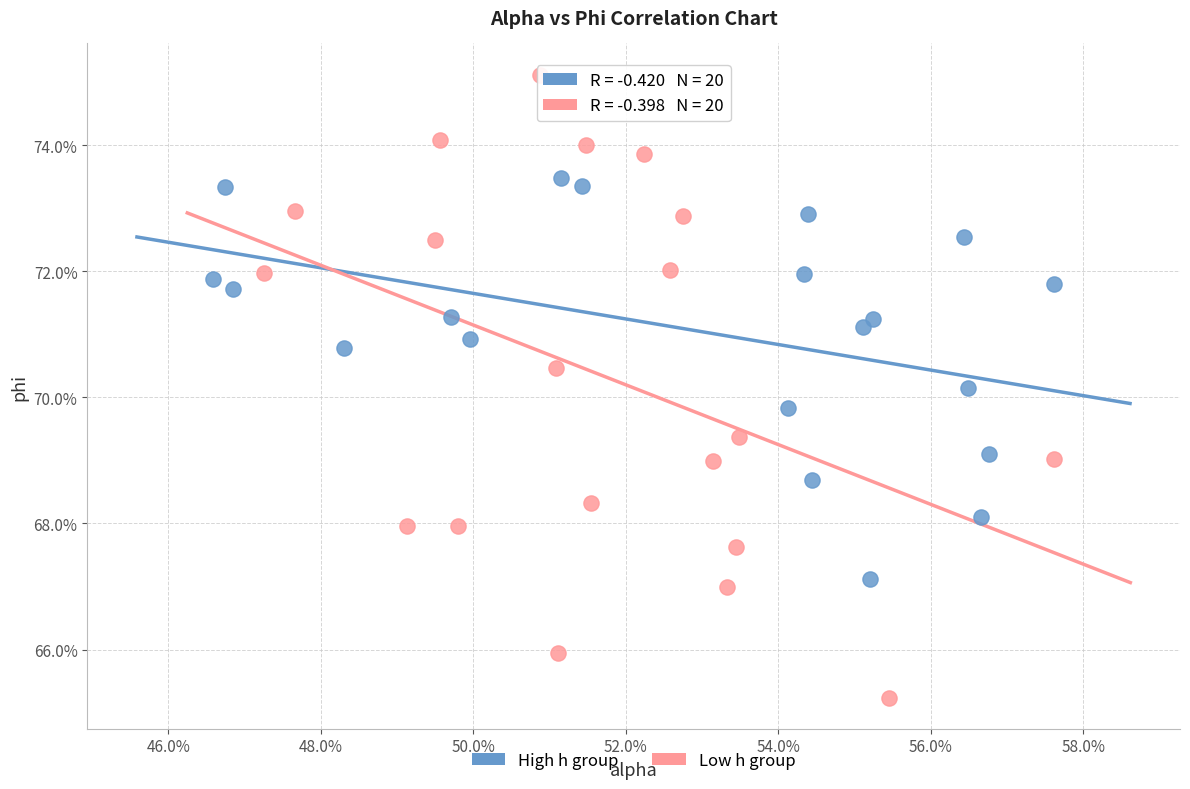

Which series reaches the minimum Y coordinate?

Low h group